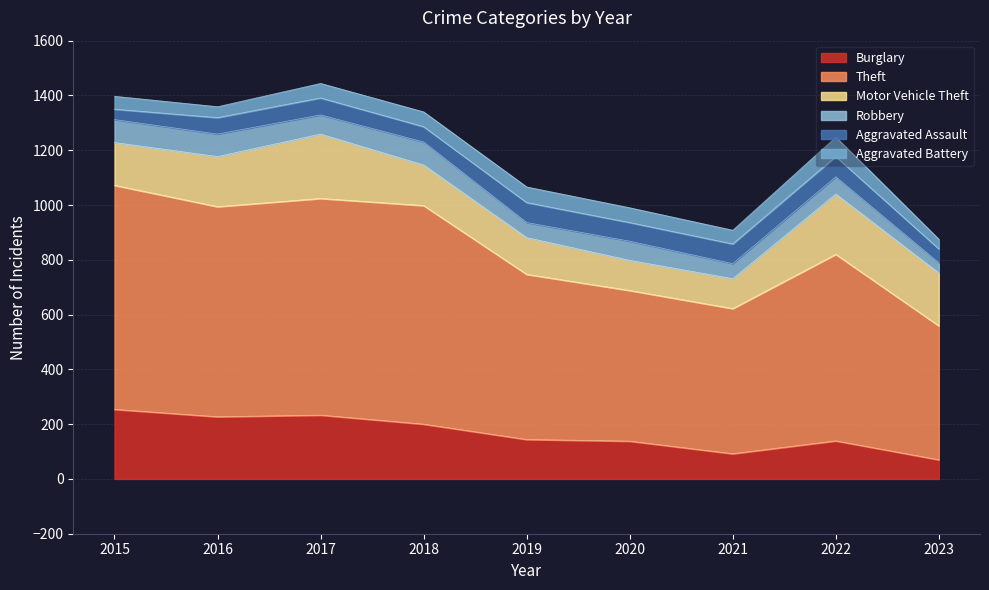

True or false: Theft and Robbery intersect in this chart.

False